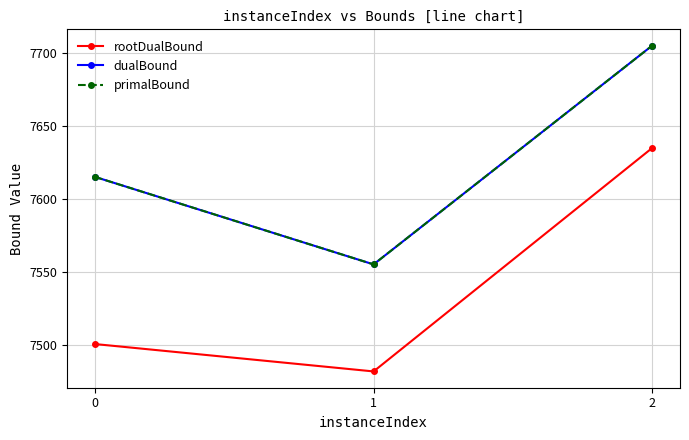

Is it true that primalBound equals 7615.0 at 0?

True